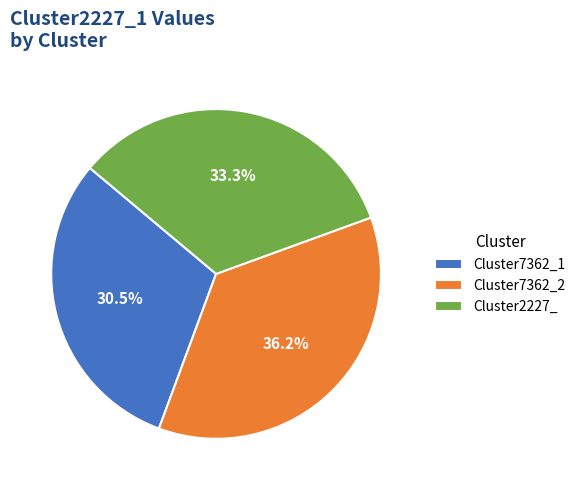

What is the total percentage of Cluster7362_1 and Cluster2227_?

63.8%